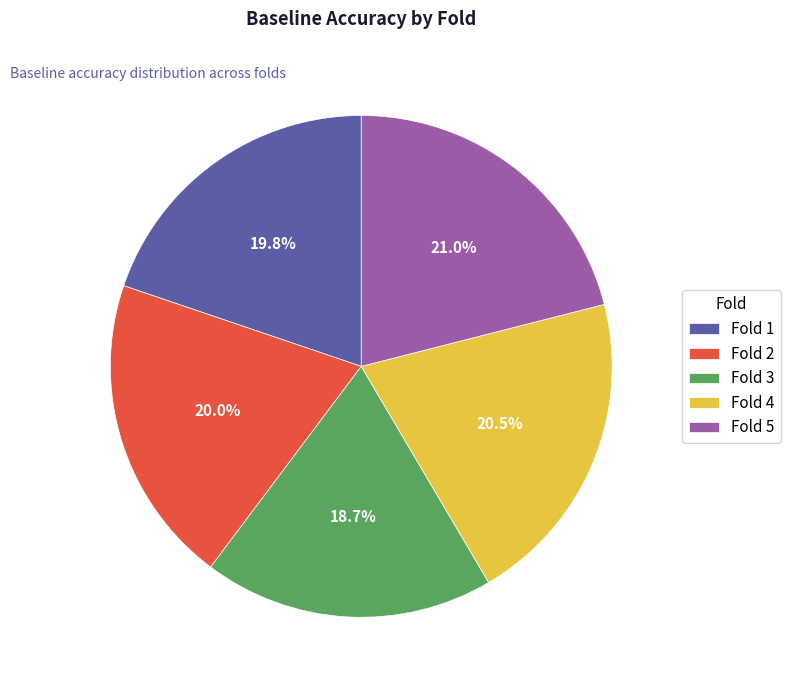

Is there any slice that represents more than half of the pie?

No